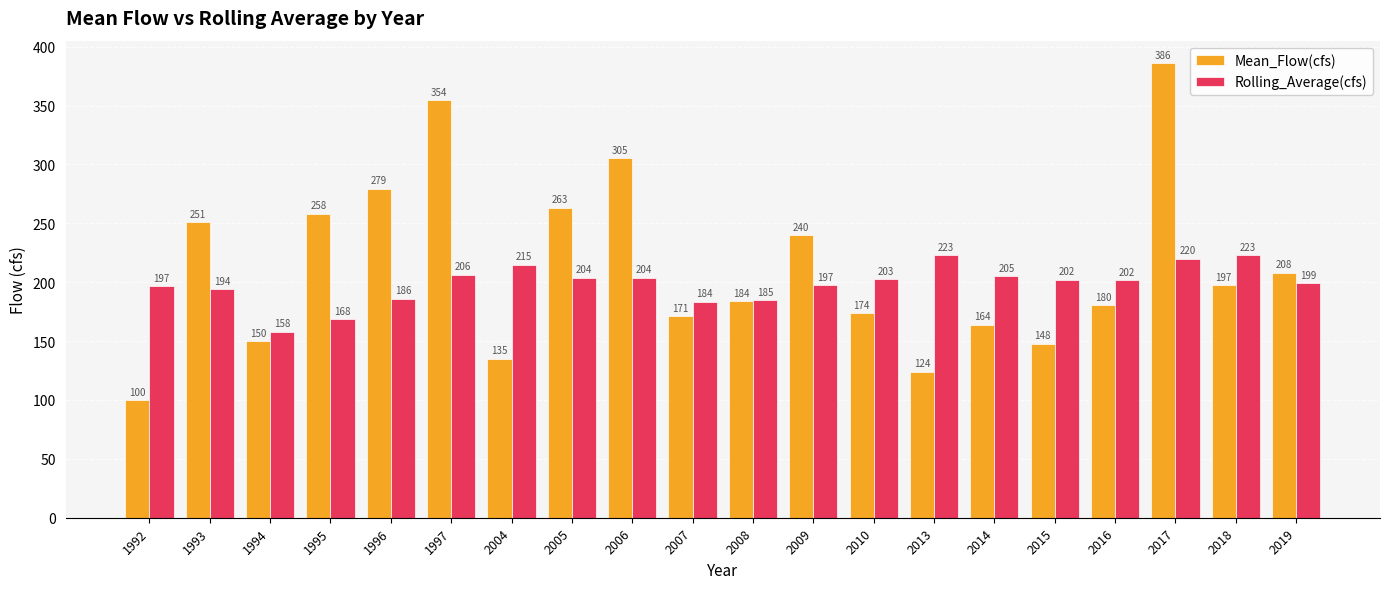

How many categories are shown in the chart?

20